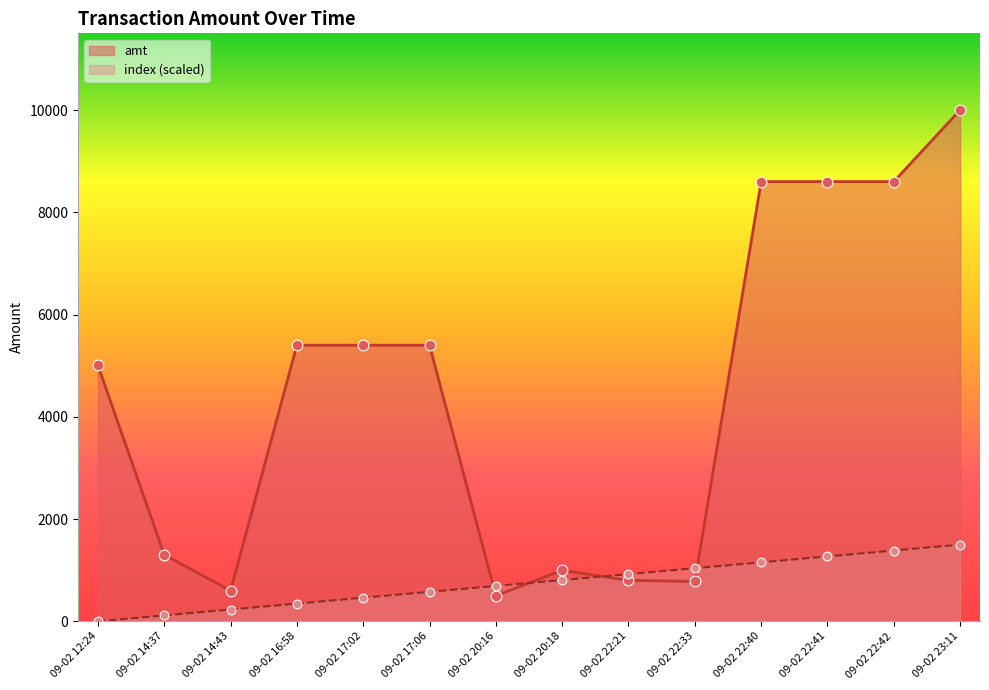

At how many categories does at least one series exceed 4488?

8